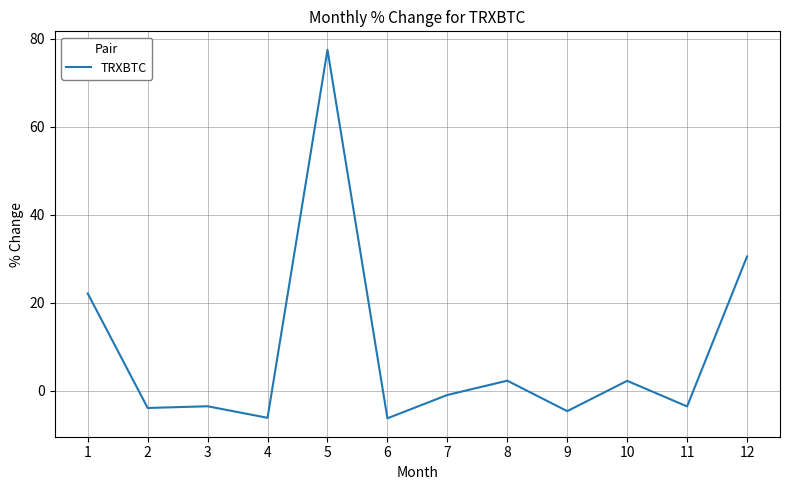

The value at 12 is 30.5. True or false?

True